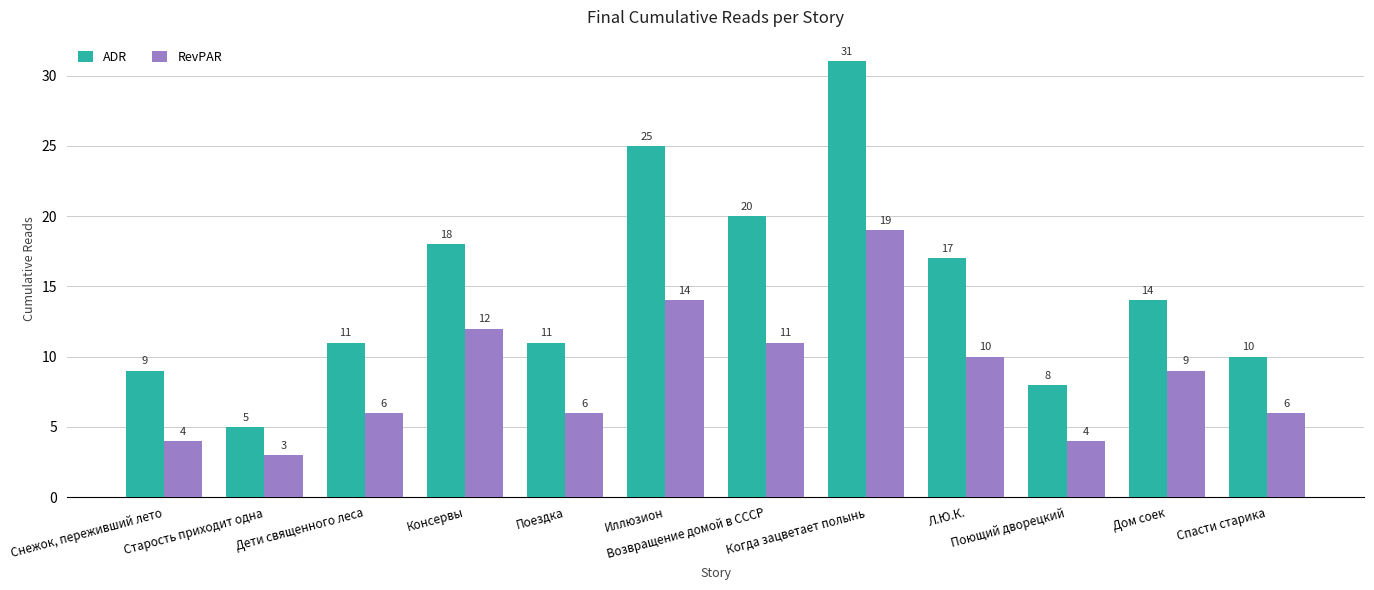

What is the lowest value of the RevPAR series?

3